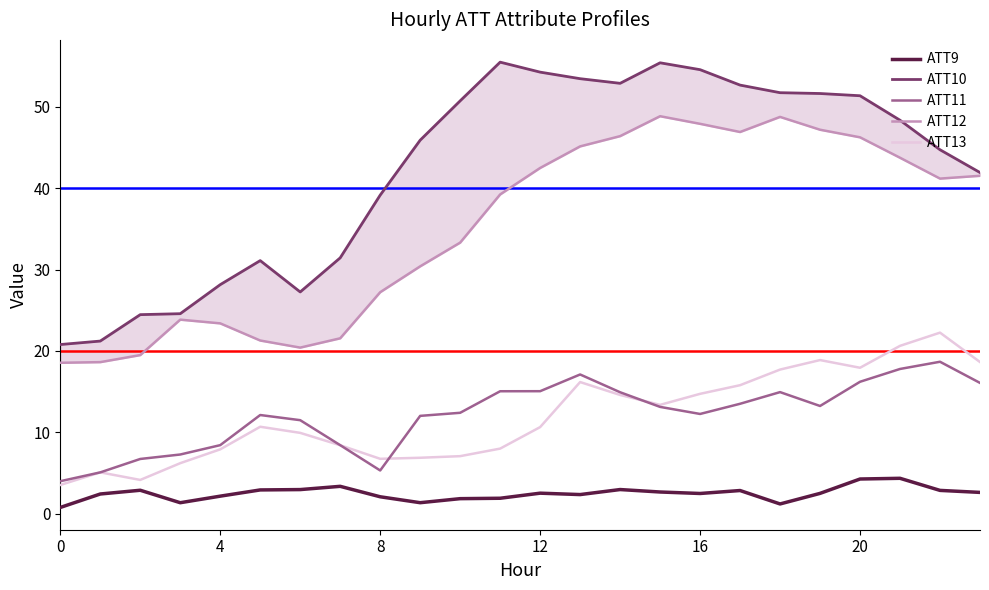

True or false: ATT11 has a value of 15.1 at 12.

True